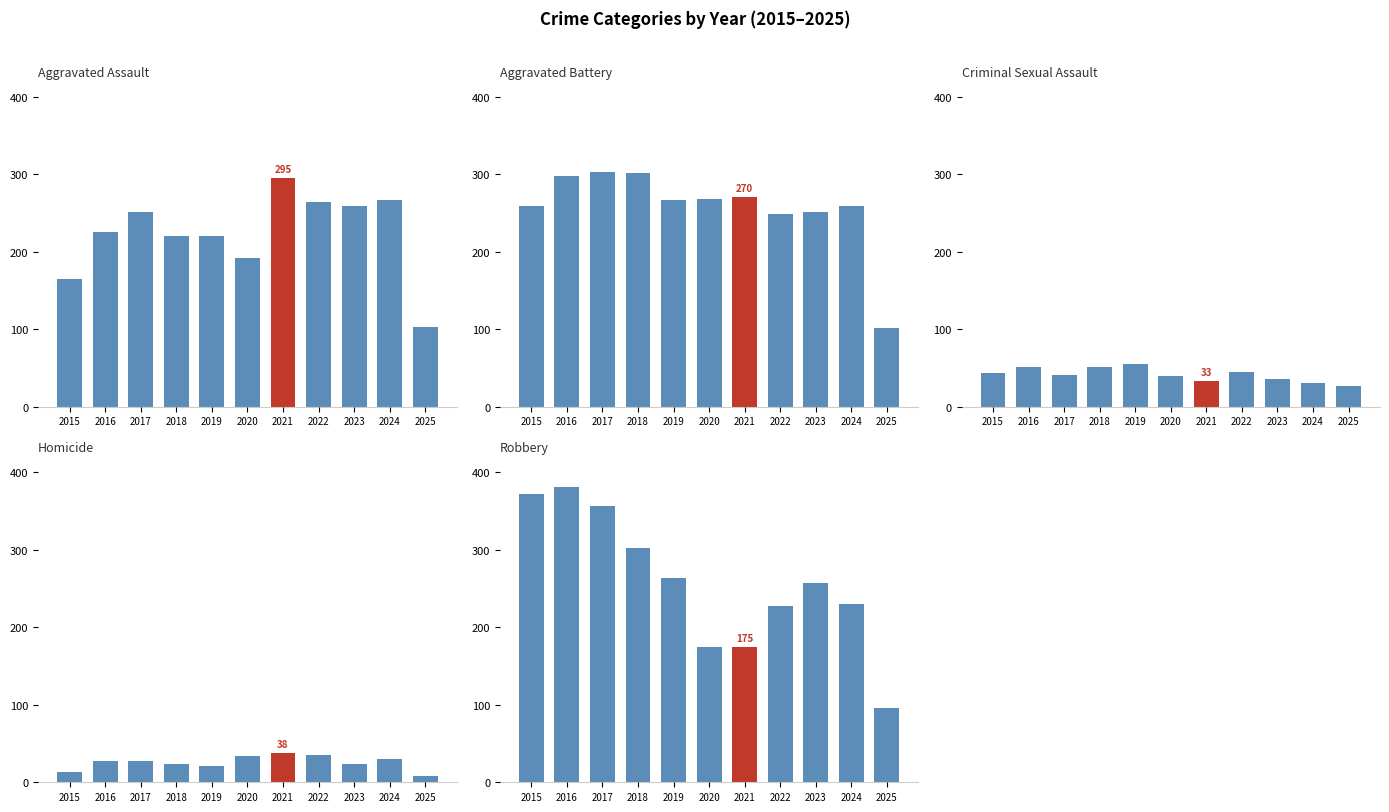

At which category is the sum across all series the highest?

2016